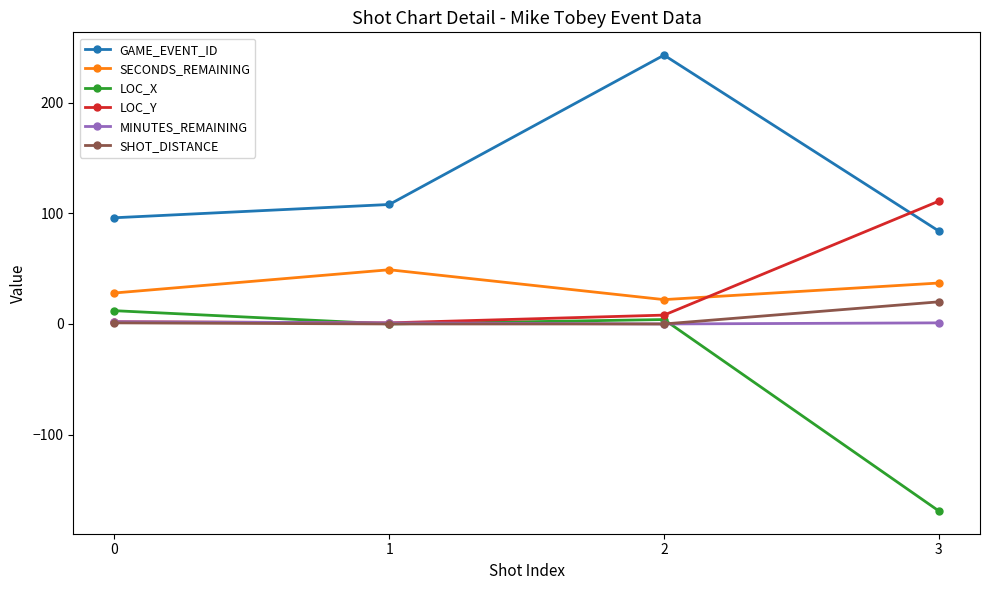

Which series has the largest total across all categories?

GAME_EVENT_ID